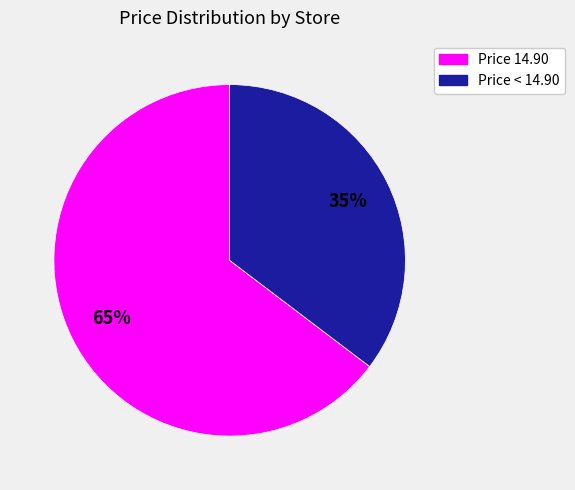

Is there a majority slice in this chart?

Yes